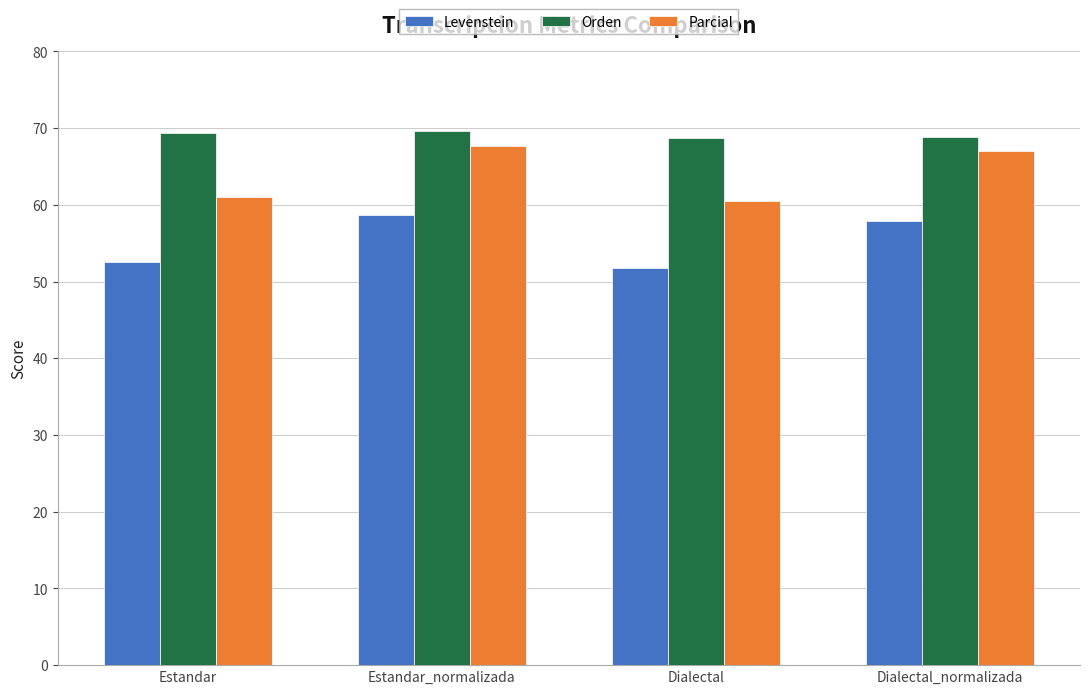

How many Orden values are between 68 and 69?

2